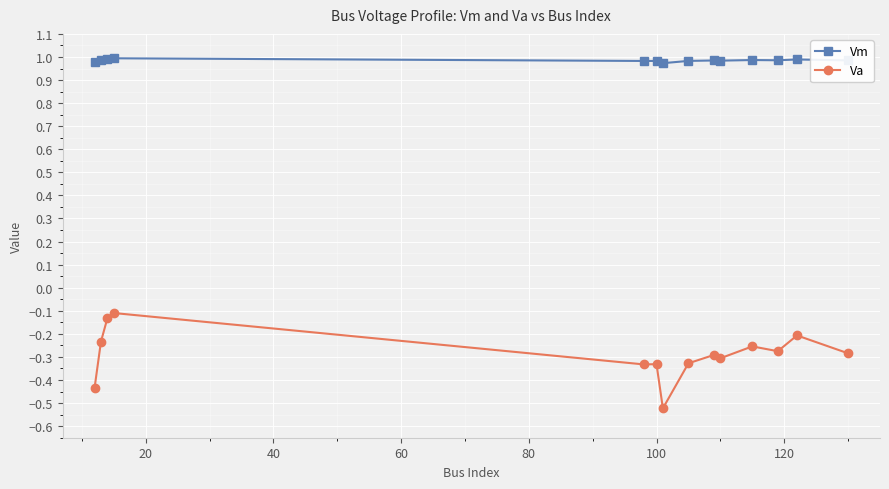

Rank the series by their maximum value, from highest to lowest.

Vm, Va